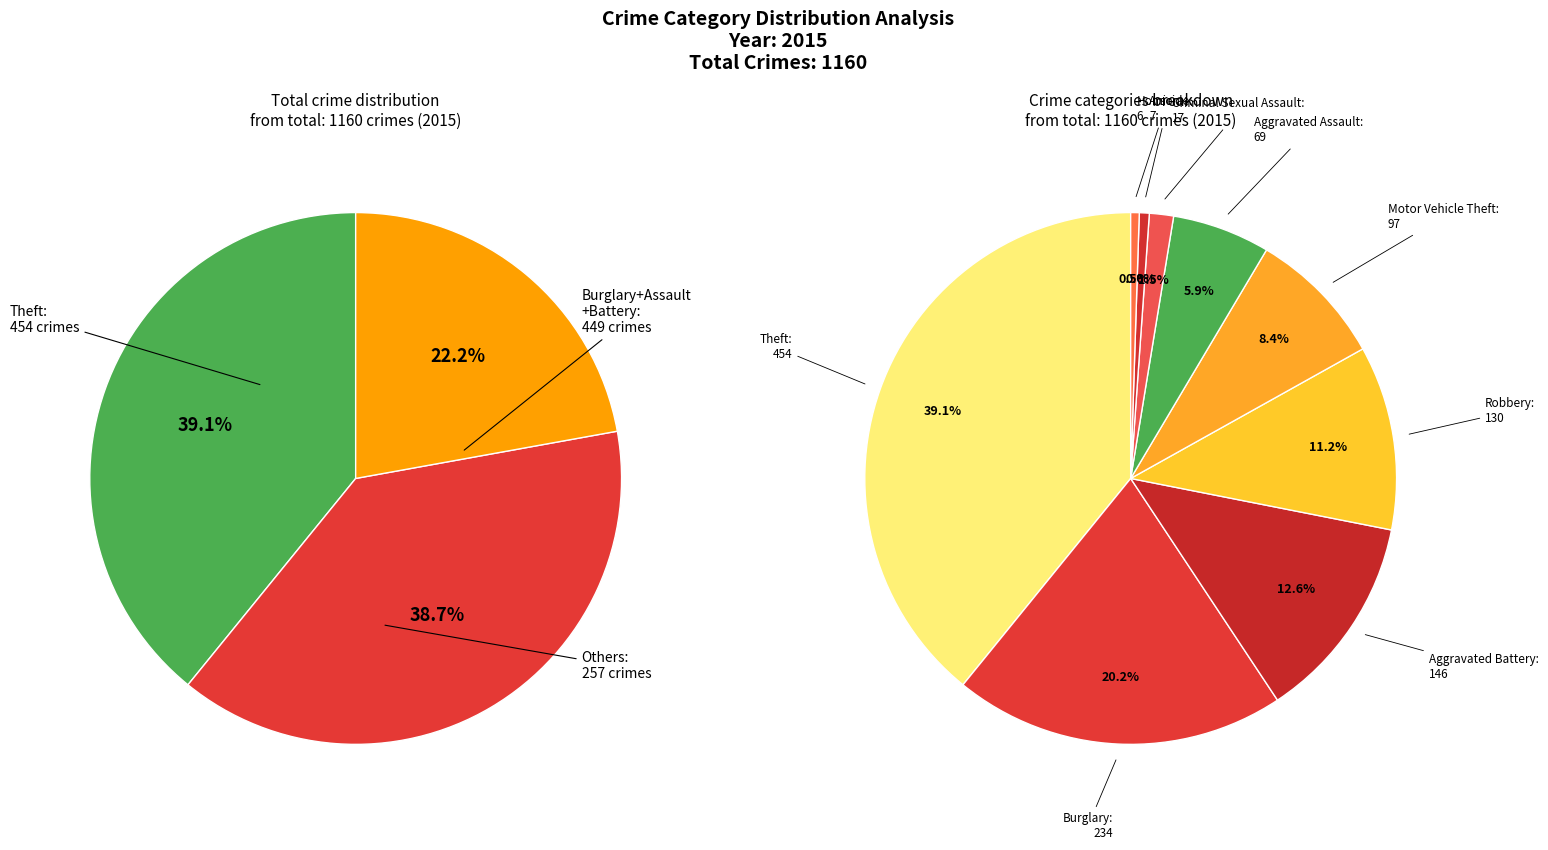

What is the largest slice in the pie chart?

Theft